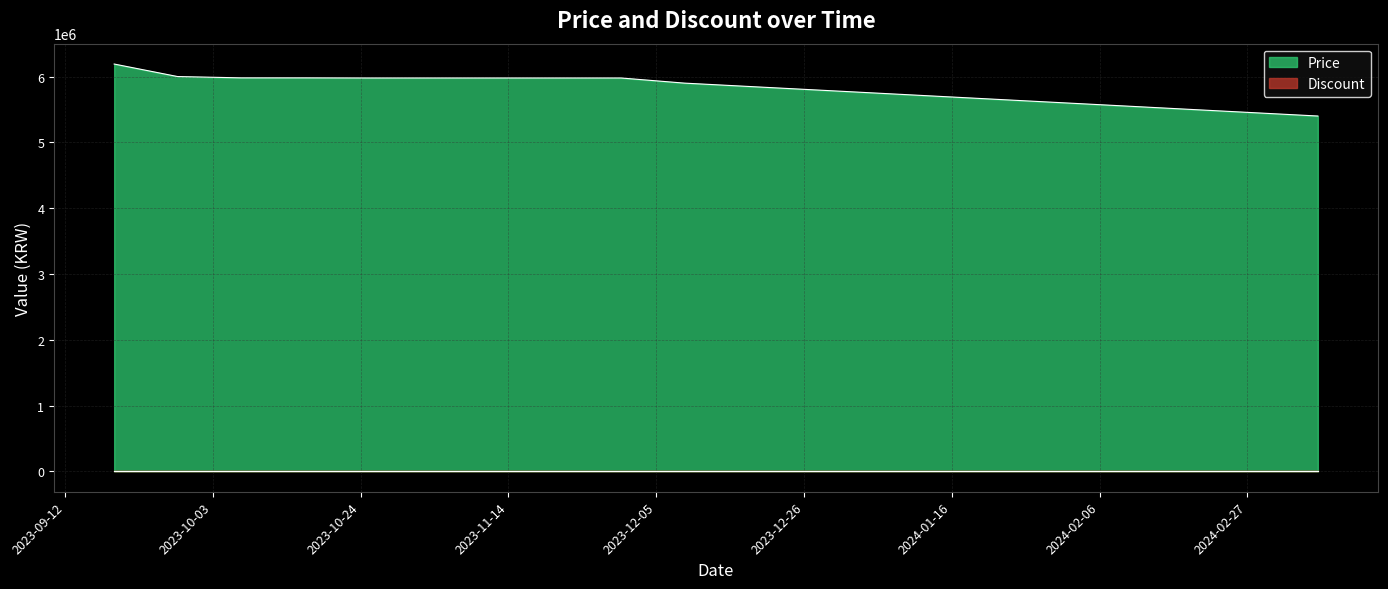

What position from the right is 2024-02-28?

2